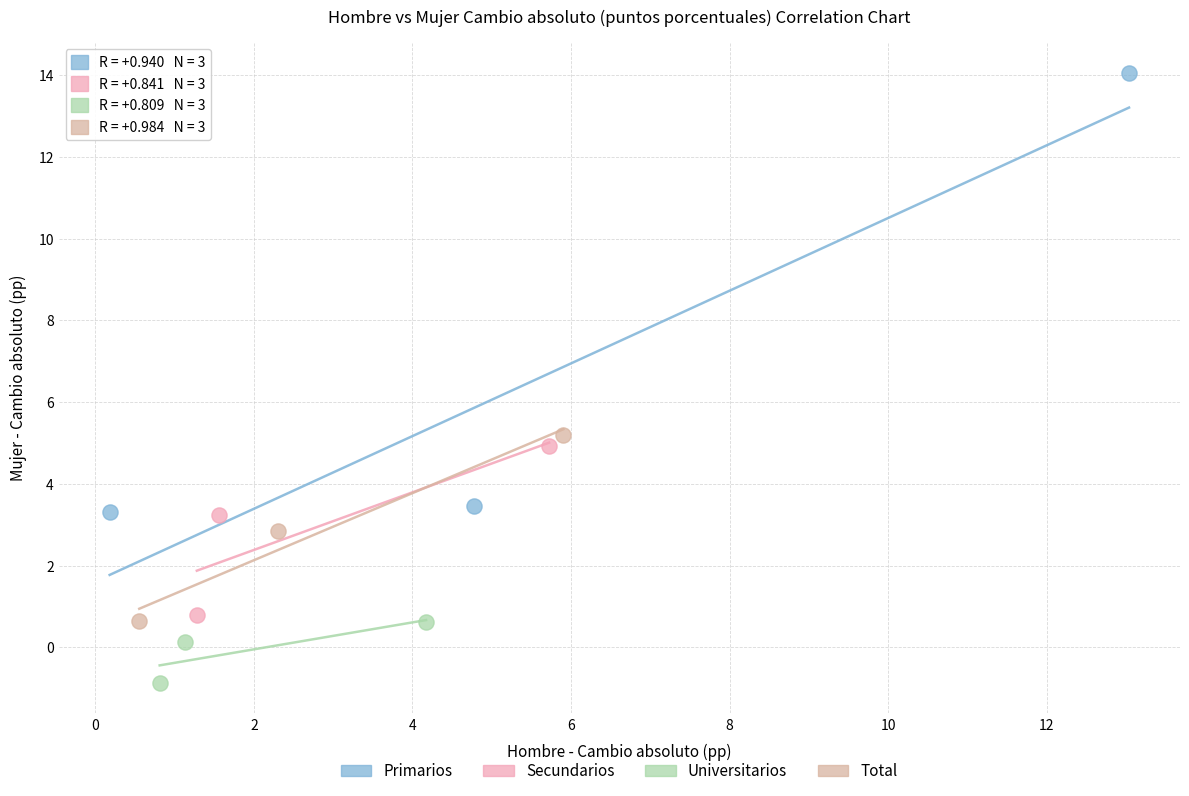

Which series contains the highest Y value?

Primarios